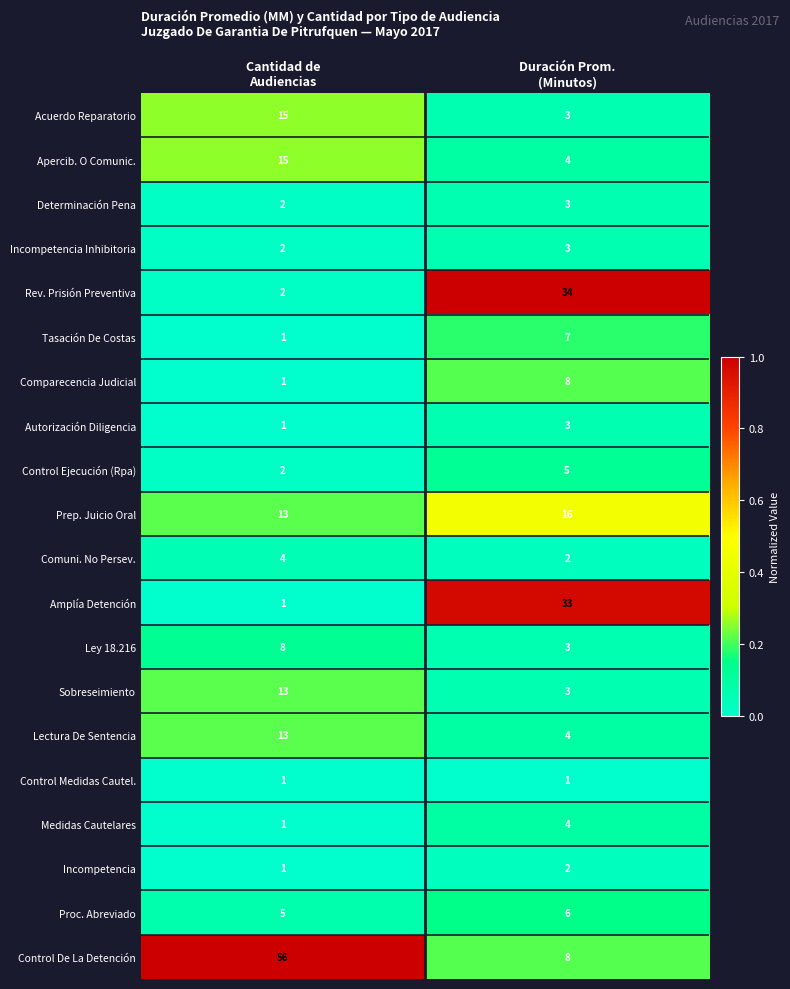

Count the number of data series in this chart.

20